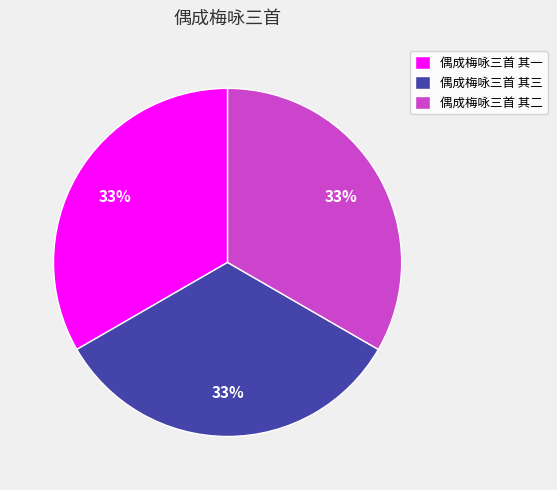

Does 偶成梅咏三首 其三 represent more than half of the total?

No